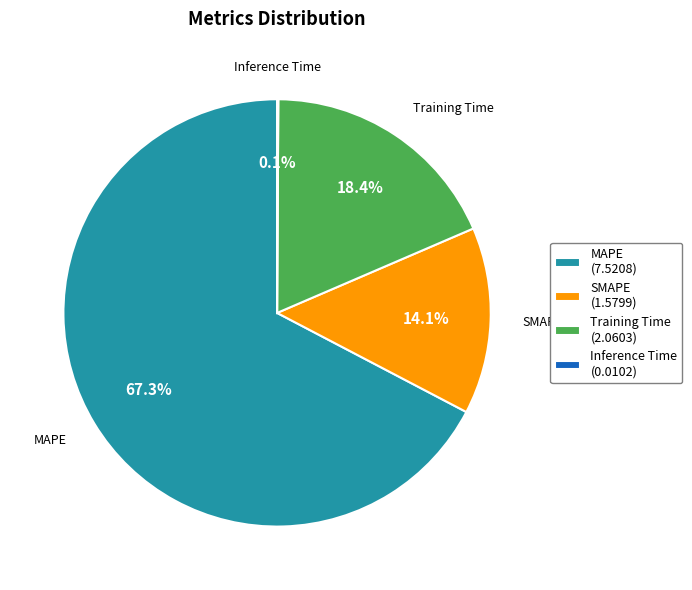

The SMAPE slice represents 24% of the pie. True or false?

False